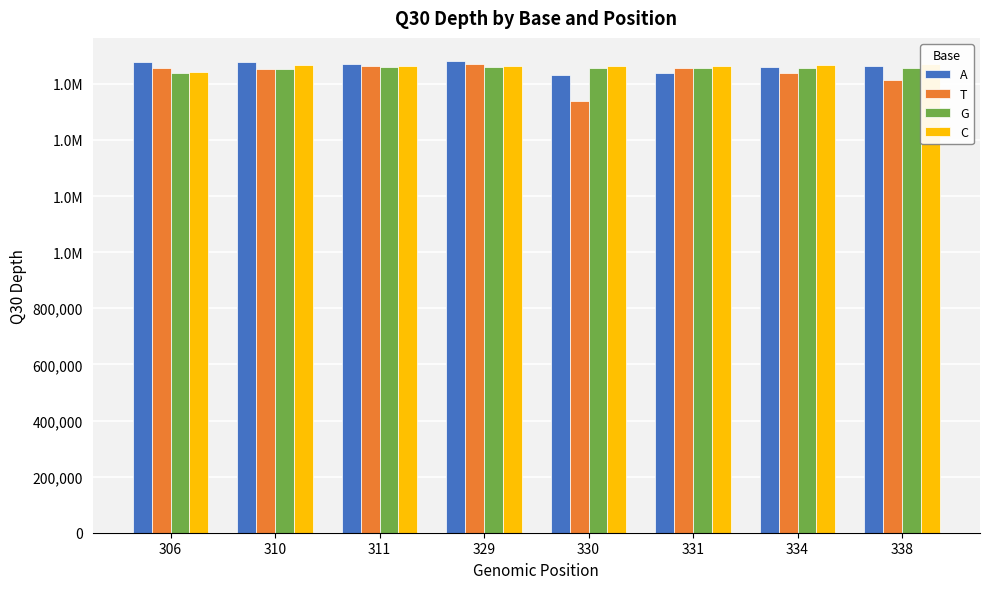

Is the value of C at 334 greater than the value of A at 306?

No